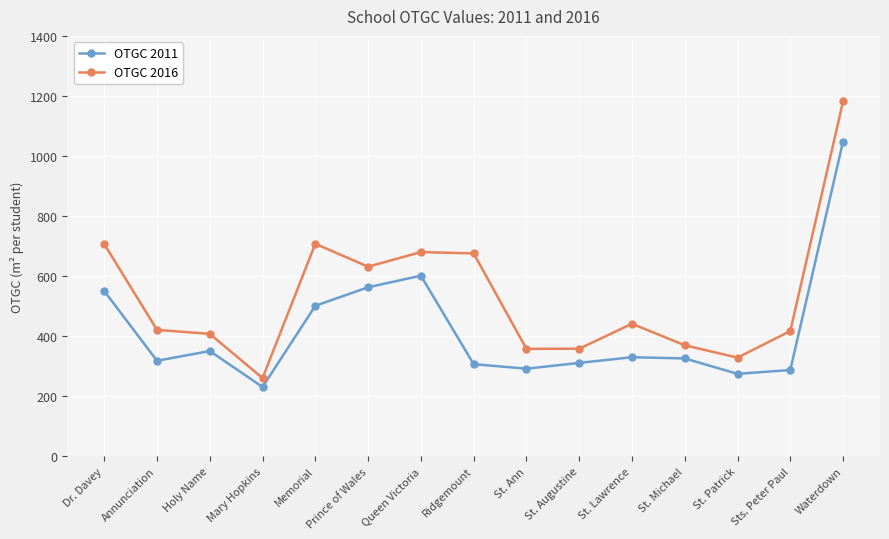

True or false: OTGC 2016 has more than 1 interior local peaks.

True